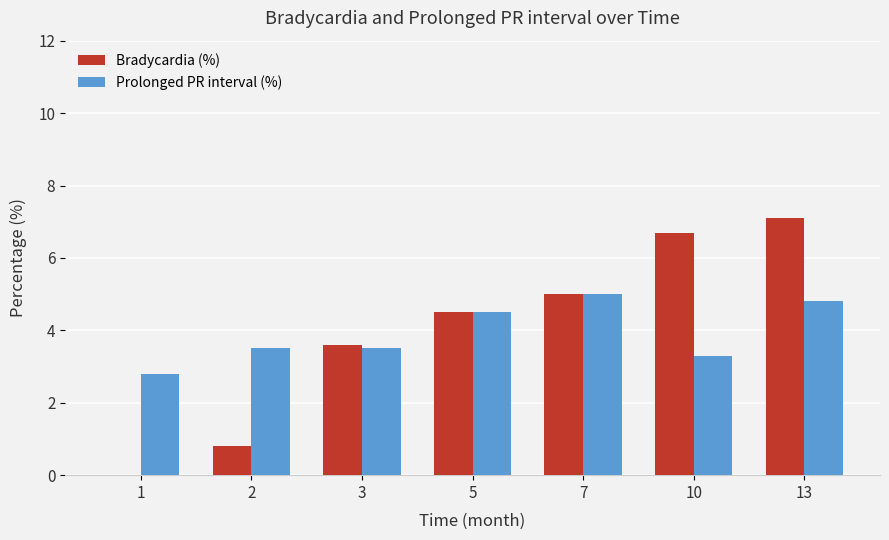

What are all the series names shown in the legend?

Bradycardia (%), Prolonged PR interval (%)